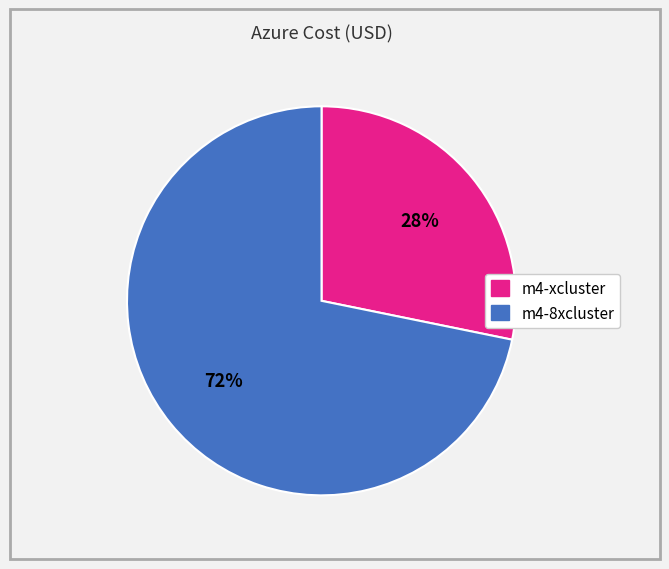

Is it true that m4-xcluster is 14% of the pie?

False